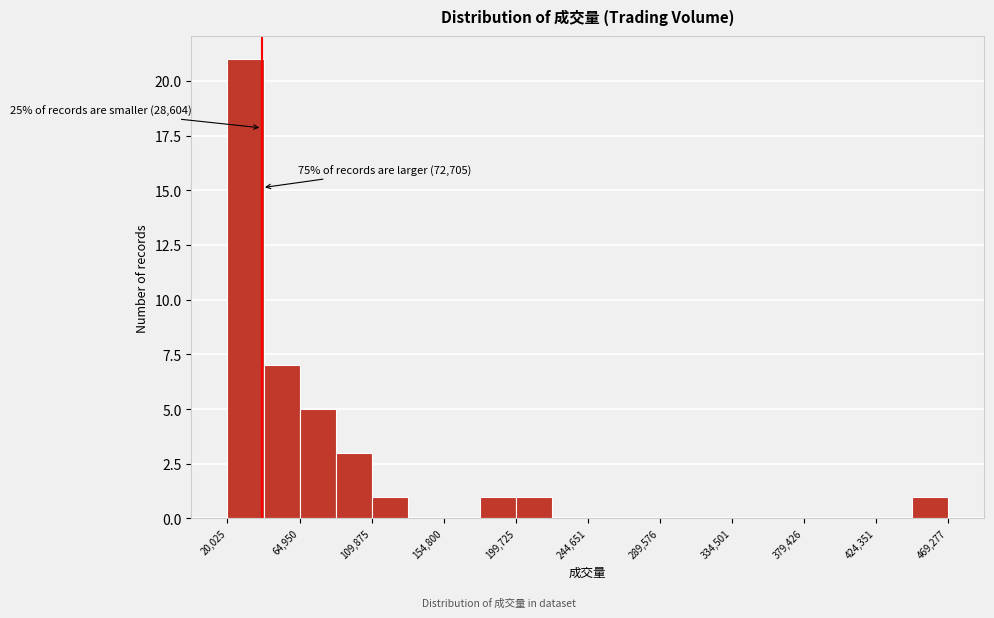

Which range on the x-axis has the tallest bar?

20000 to 40000